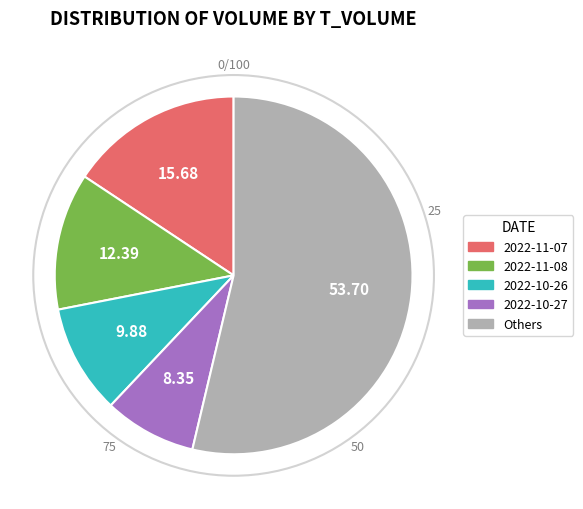

Is there a majority slice in this chart?

Yes